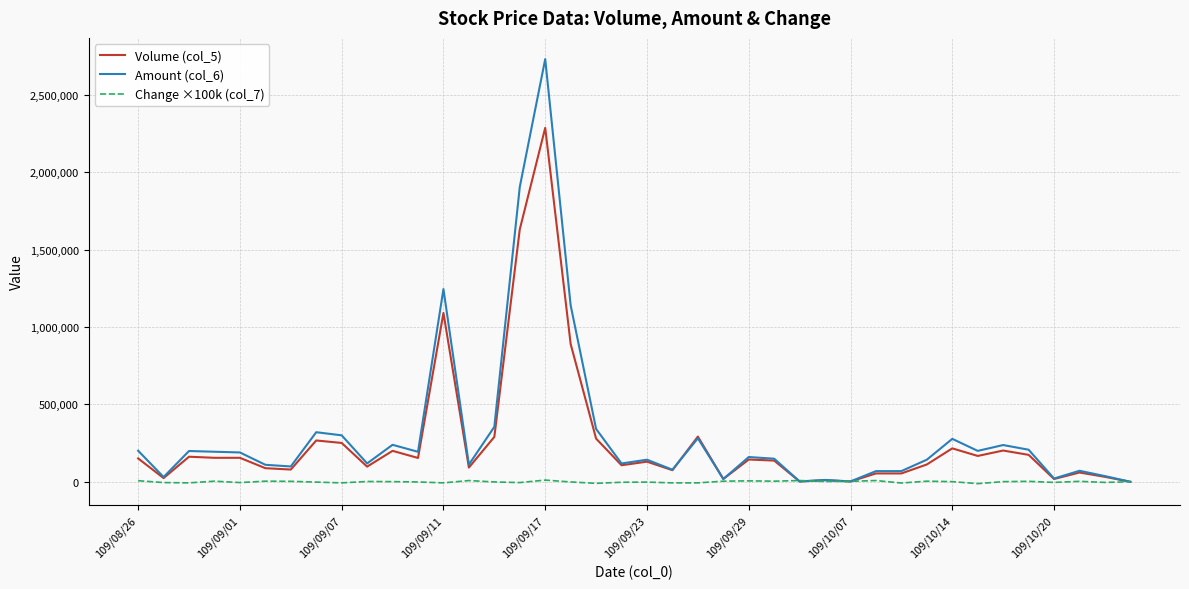

At how many categories does at least one series exceed 976682?

4